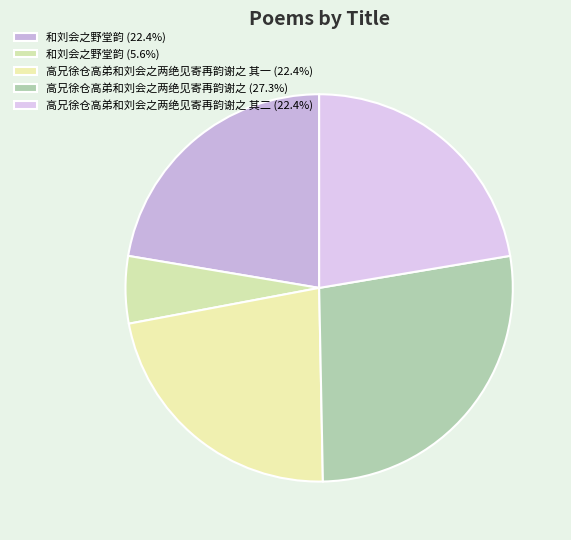

Count the number of slices in the pie.

5